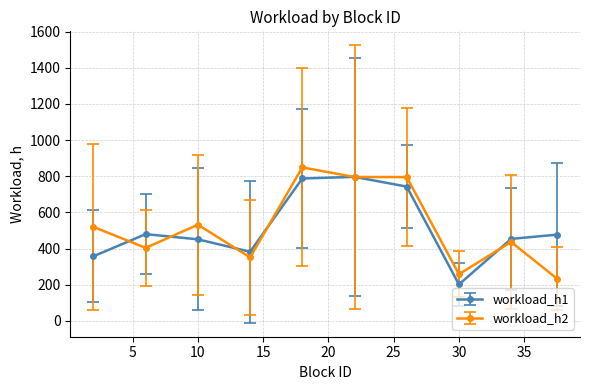

What is the minimum value shown in the chart?

201.8